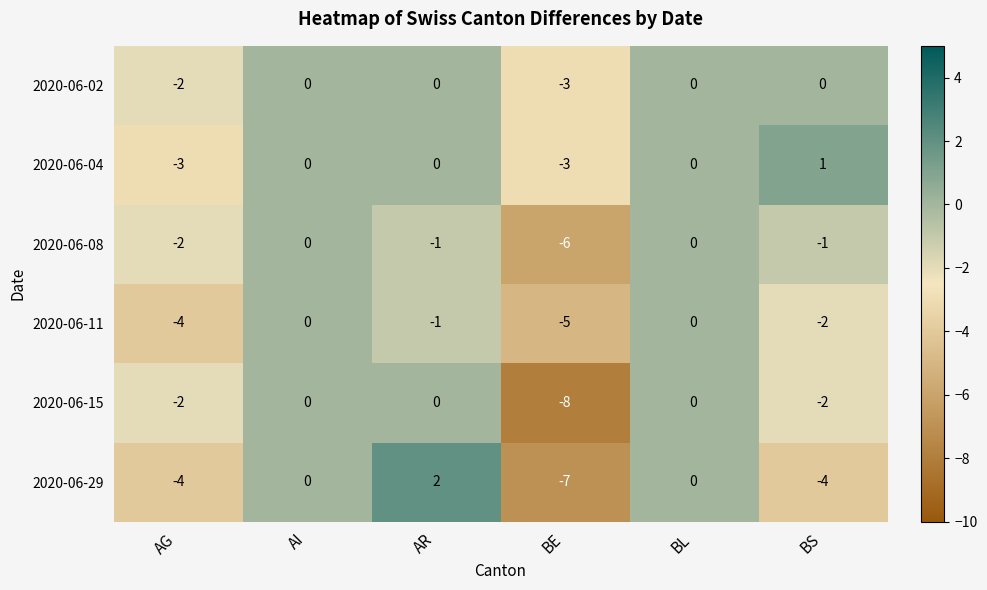

True or false: 2020-06-15 has a value of 0 at BL.

True